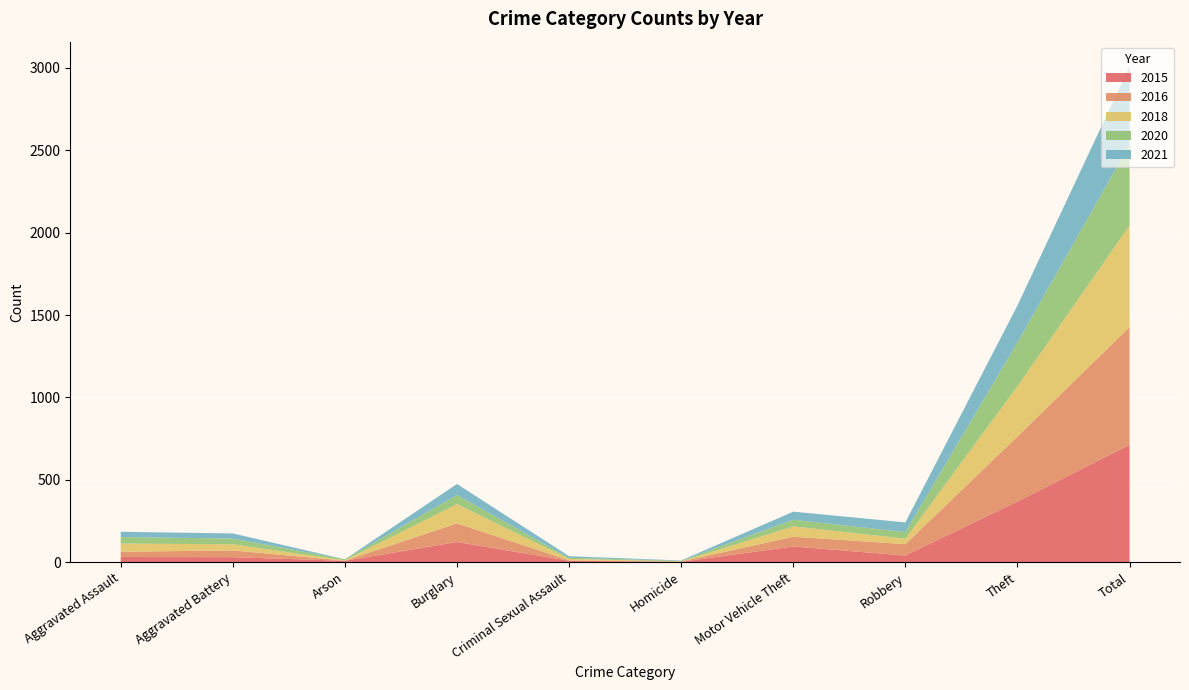

Reading left to right, what are all the values shown in this chart?

2015: Aggravated Assault=32	Aggravated Battery=31	Arson=9	Burglary=123	Criminal Sexual Assault=9	Homicide=3	Motor Vehicle Theft=96	Robbery=41	Theft=369	Total=713
2016: Aggravated Assault=32	Aggravated Battery=41	Arson=1	Burglary=113	Criminal Sexual Assault=3	Homicide=2	Motor Vehicle Theft=59	Robbery=69	Theft=394	Total=714
2018: Aggravated Assault=50	Aggravated Battery=37	Arson=2	Burglary=117	Criminal Sexual Assault=9	Homicide=0	Motor Vehicle Theft=63	Robbery=33	Theft=305	Total=616
2020: Aggravated Assault=39	Aggravated Battery=35	Arson=6	Burglary=55	Criminal Sexual Assault=6	Homicide=4	Motor Vehicle Theft=40	Robbery=40	Theft=266	Total=491
2021: Aggravated Assault=32	Aggravated Battery=31	Arson=0	Burglary=67	Criminal Sexual Assault=10	Homicide=2	Motor Vehicle Theft=49	Robbery=59	Theft=224	Total=474